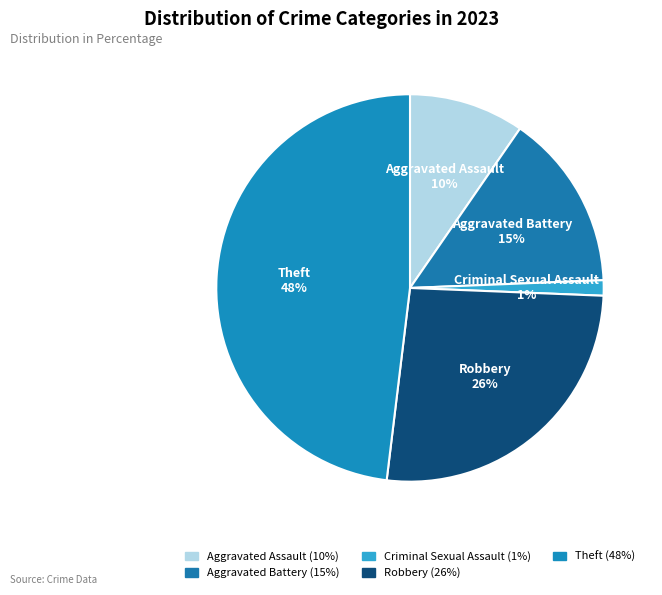

Rank the categories by value from lowest to highest.

Criminal Sexual Assault, Aggravated Assault, Aggravated Battery, Robbery, Theft